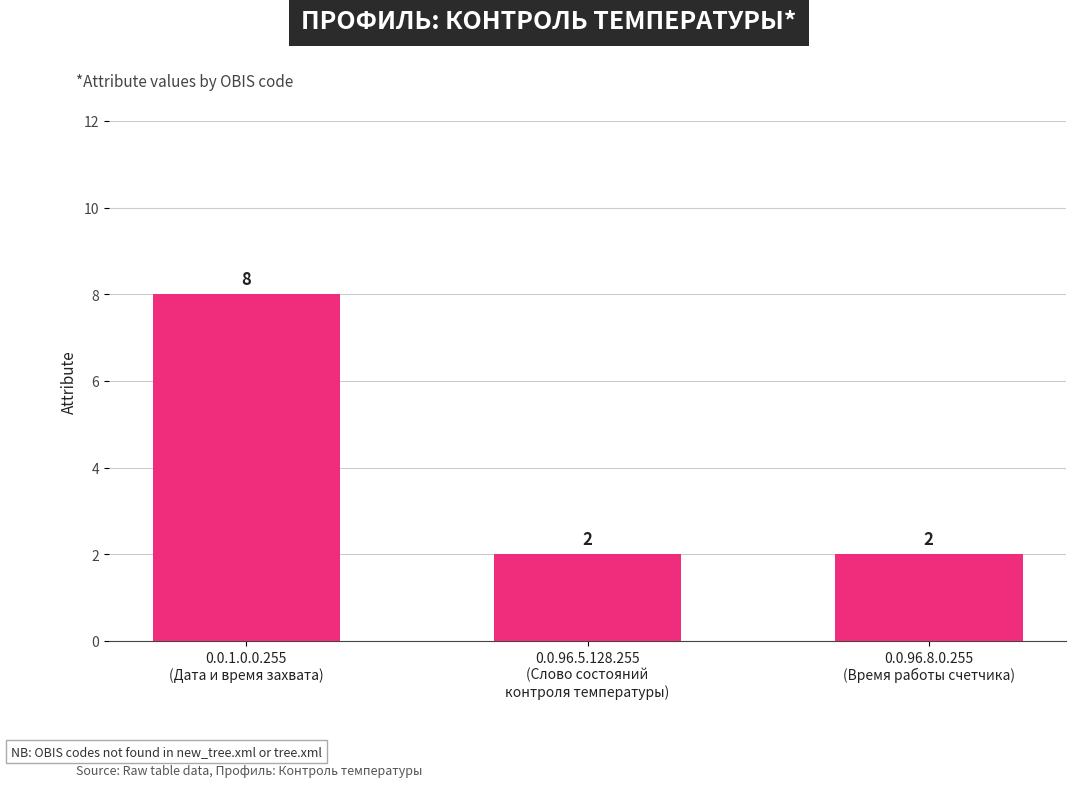

What is the average value?

4